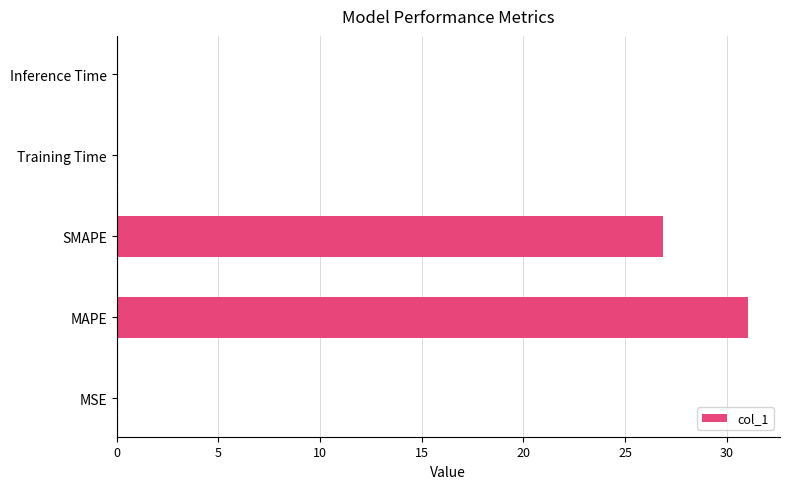

Are the bars horizontal?

Yes